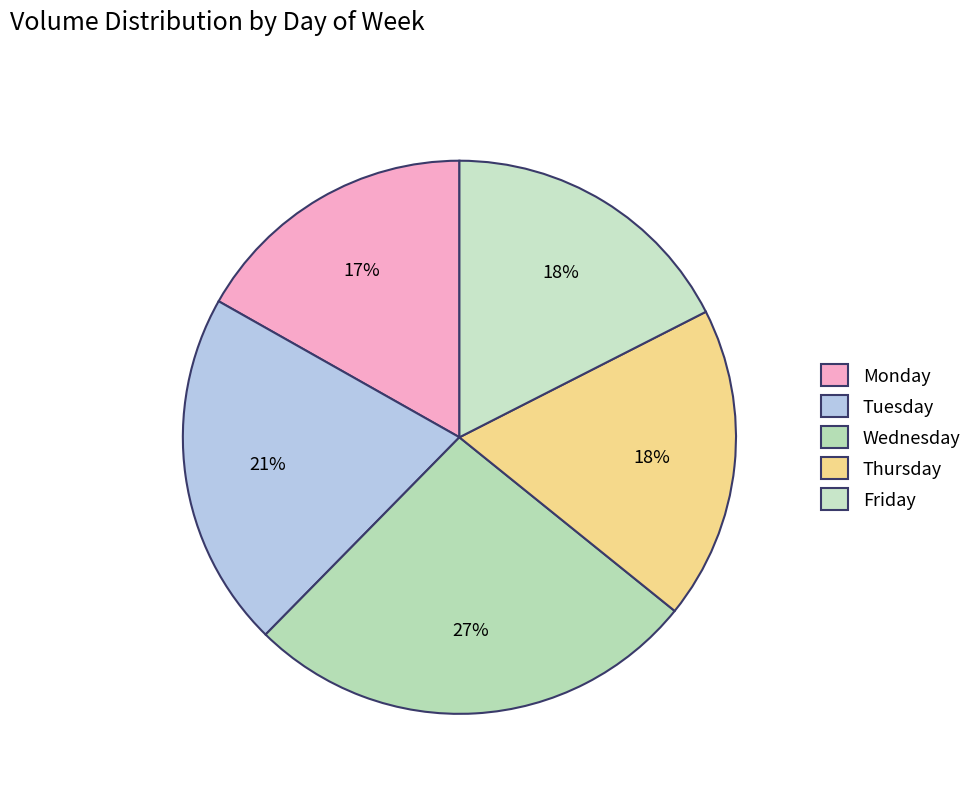

The Monday slice represents 1% of the pie. True or false?

False